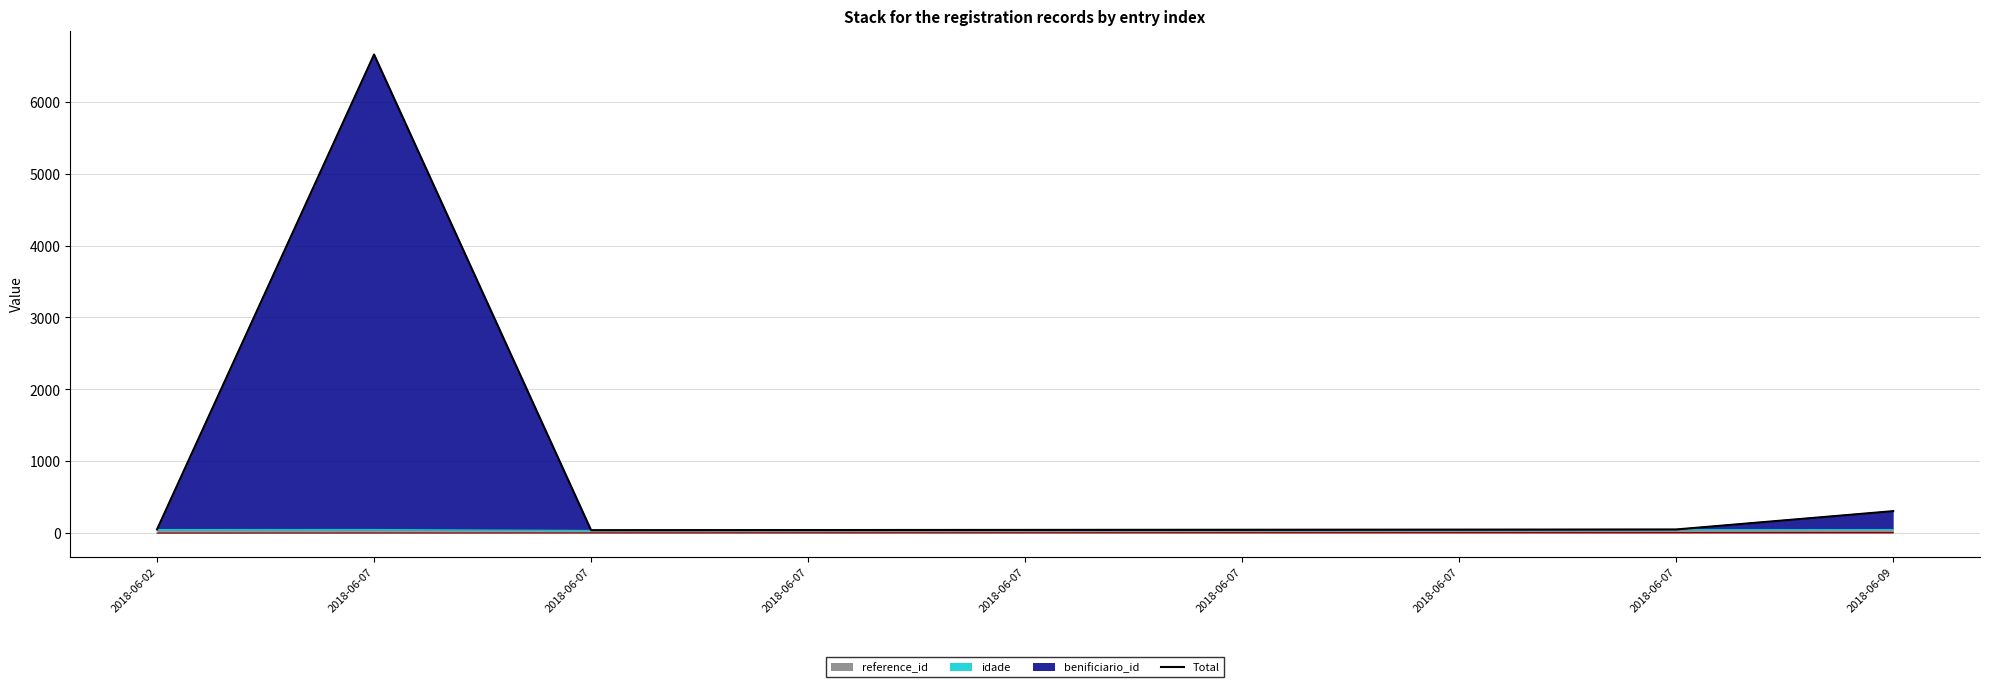

What is the average value?

810